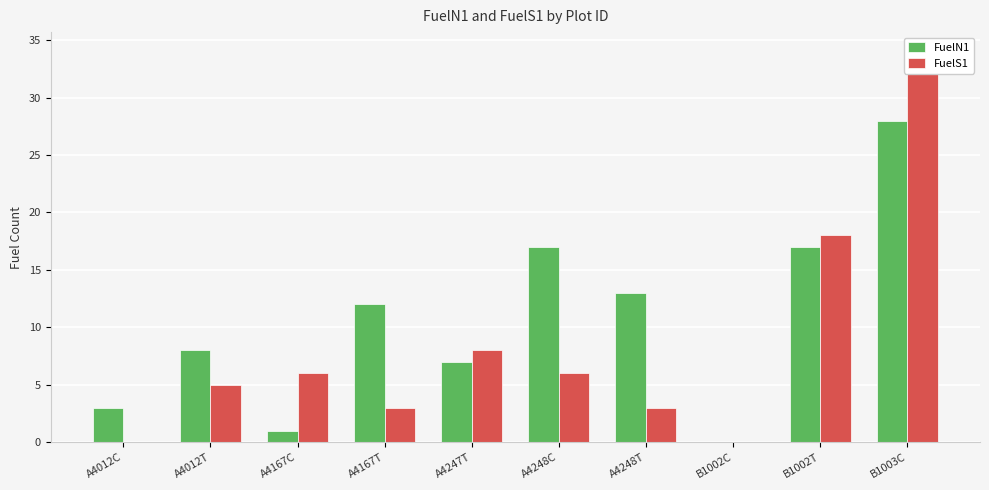

What is the label of the 3rd bar from the left?

A4167C